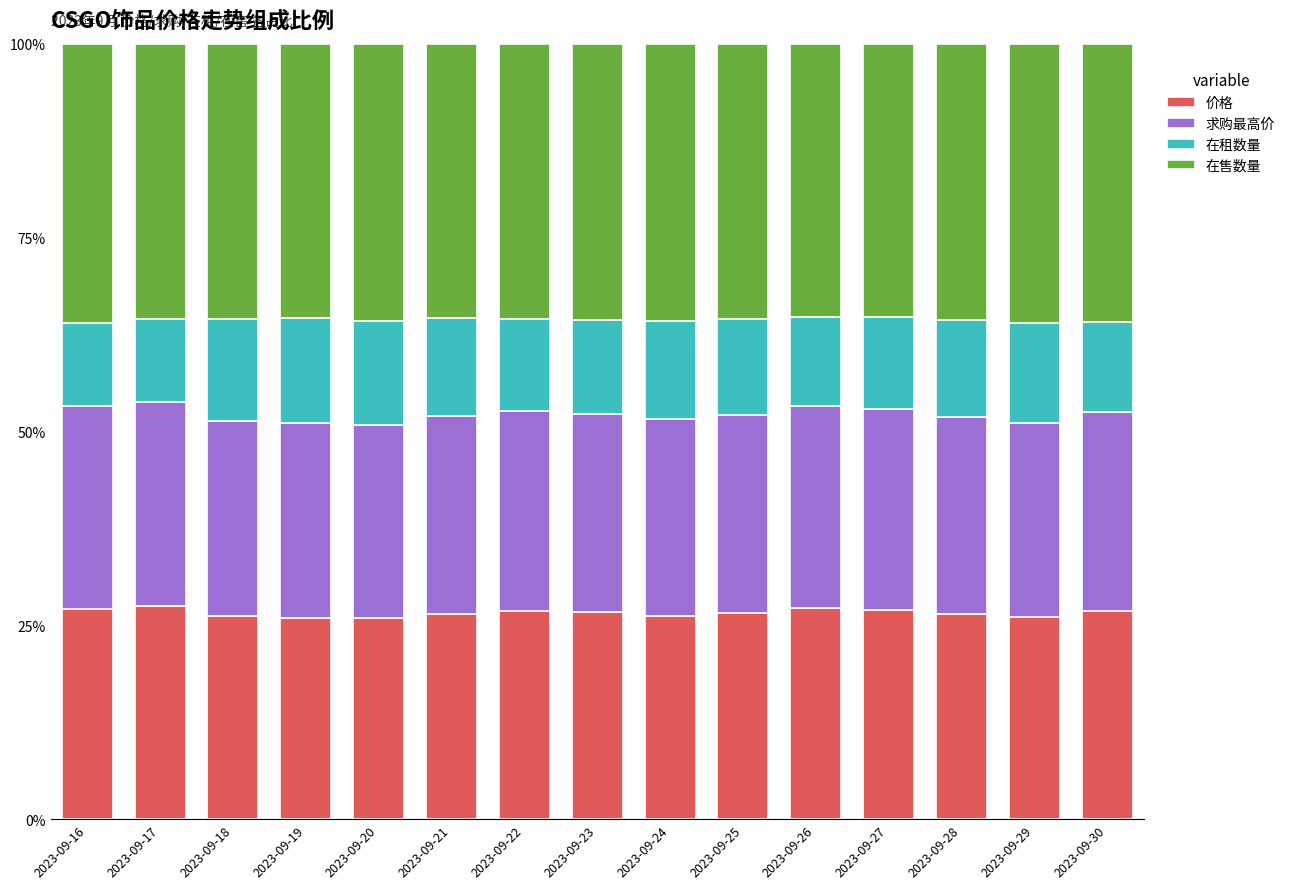

The value of 价格 at 2023-09-23 is 8.8. True or false?

False